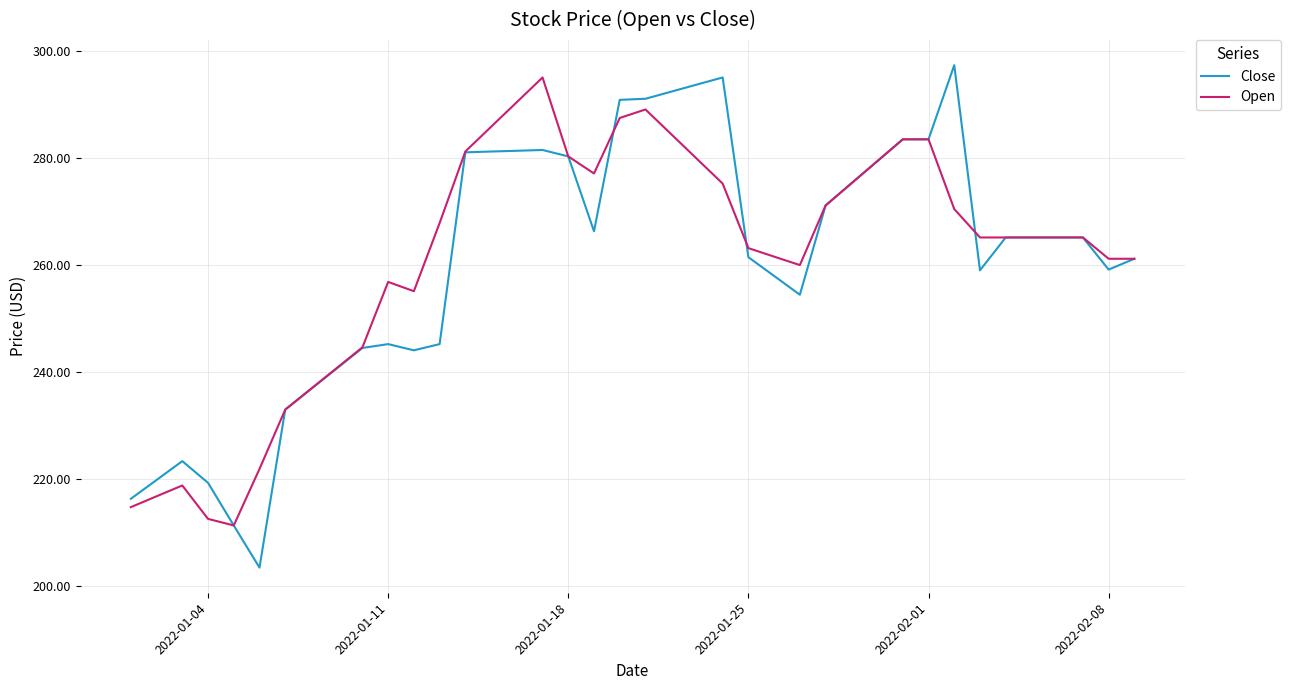

What is the maximum value for Close?

297.3